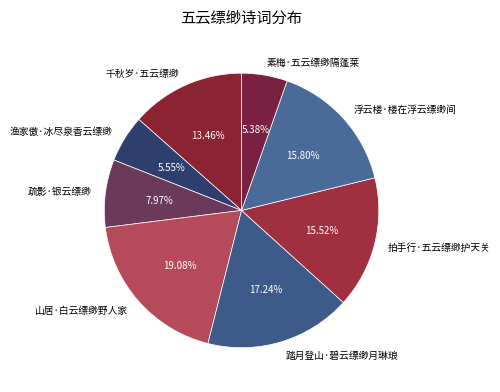

To the nearest percent, what is the average slice percentage?

12%